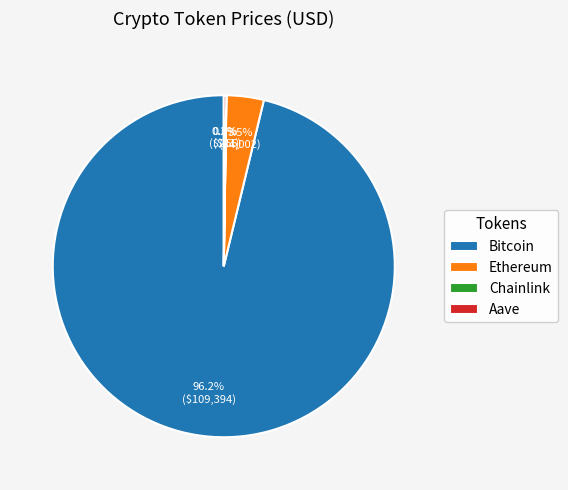

Which category accounts for the majority?

Bitcoin